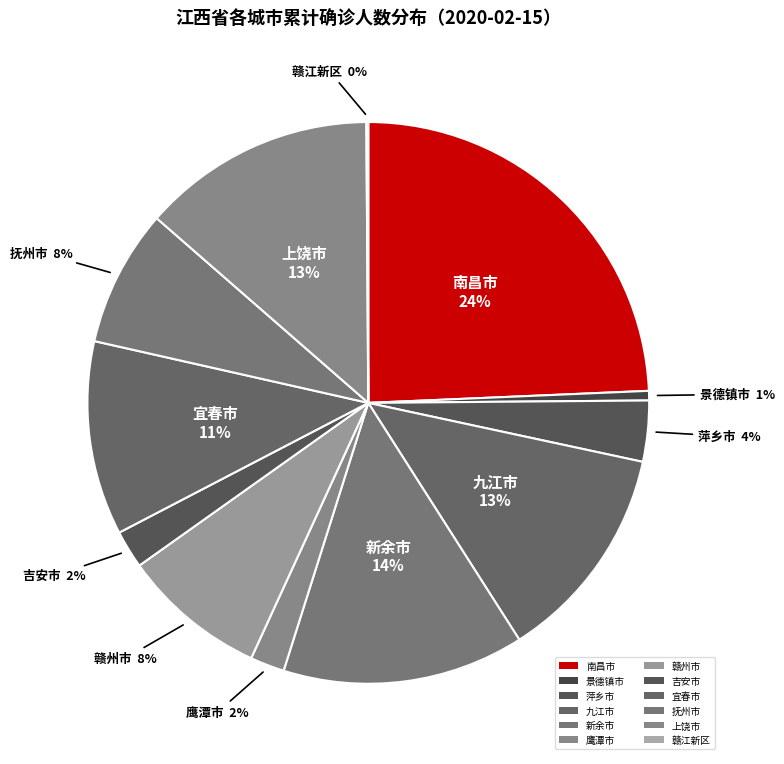

Which has a higher value, 赣江新区 or 抚州市?

抚州市